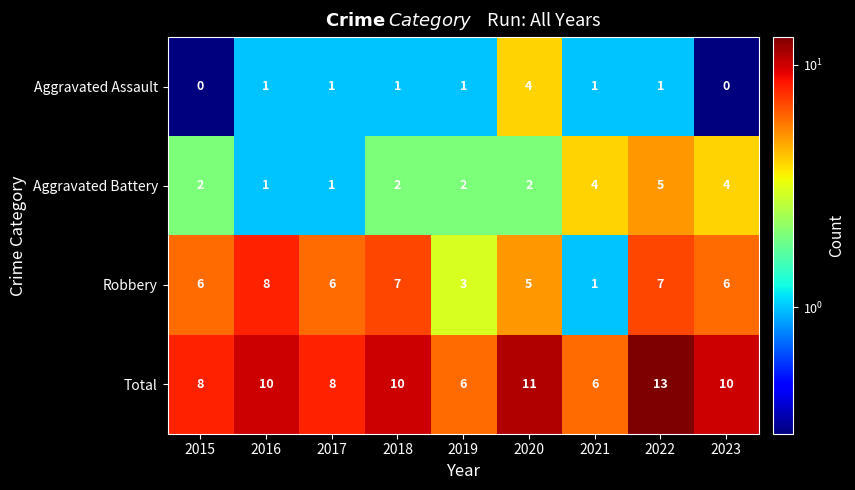

List the series in order of their peak value, lowest first.

Aggravated Assault, Aggravated Battery, Robbery, Total